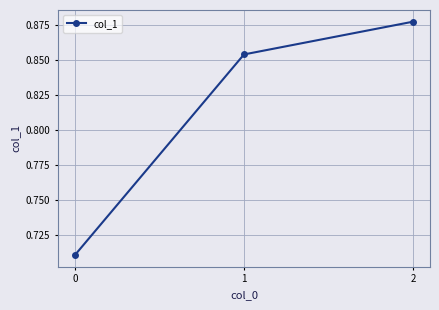

The chart shows a value of 0.2 at 0. True or false?

False